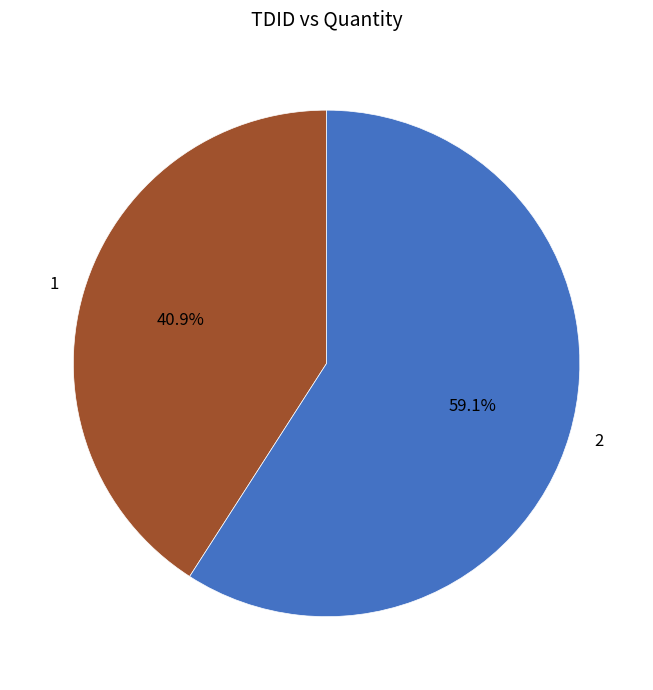

Does any single category account for the majority?

Yes